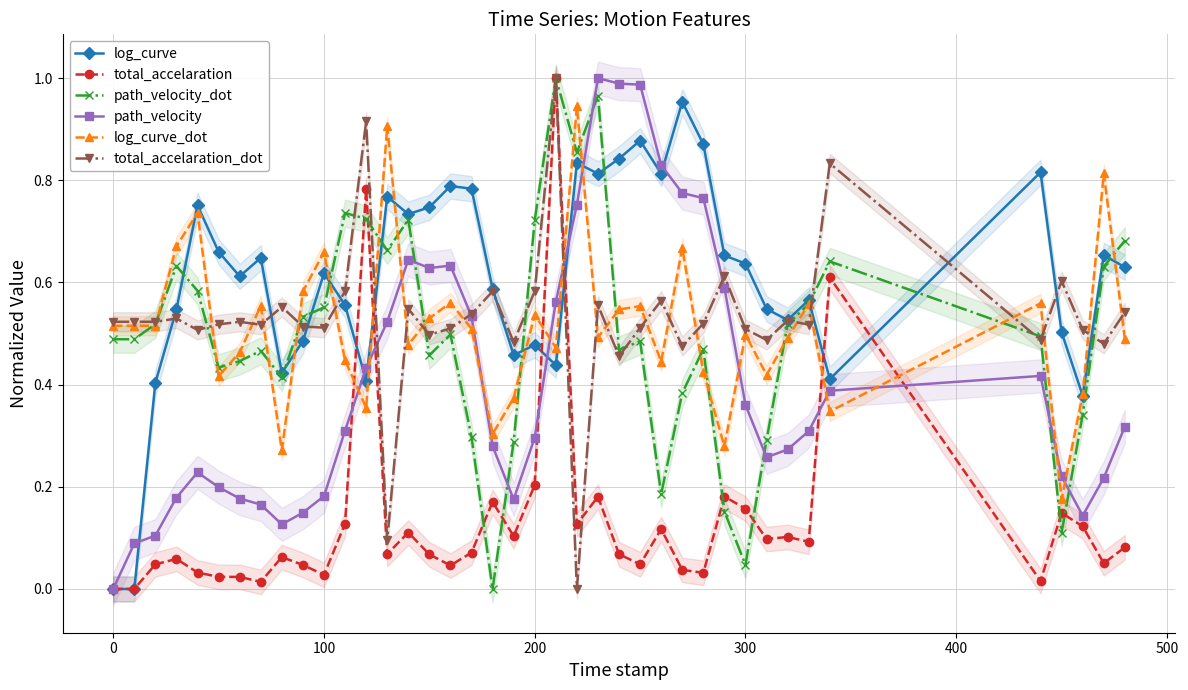

True or false: total_accelaration_dot has more than 1 points higher than both neighbors.

True